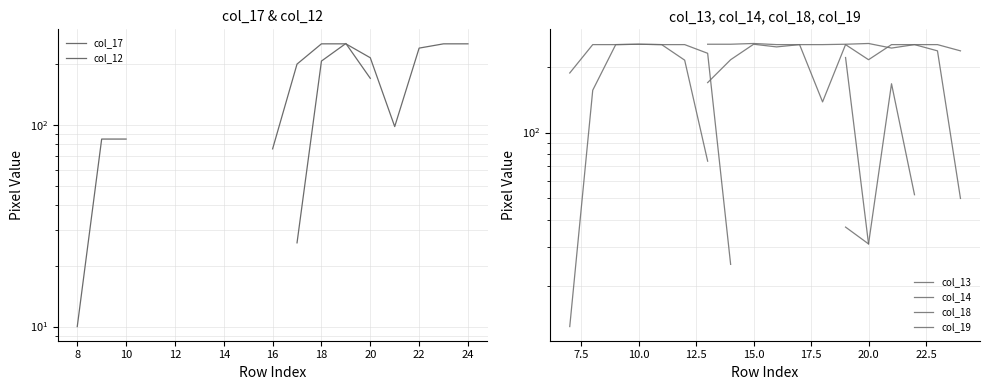

What are all the series names shown in the legend?

col_17, col_12, col_13, col_14, col_18, col_19